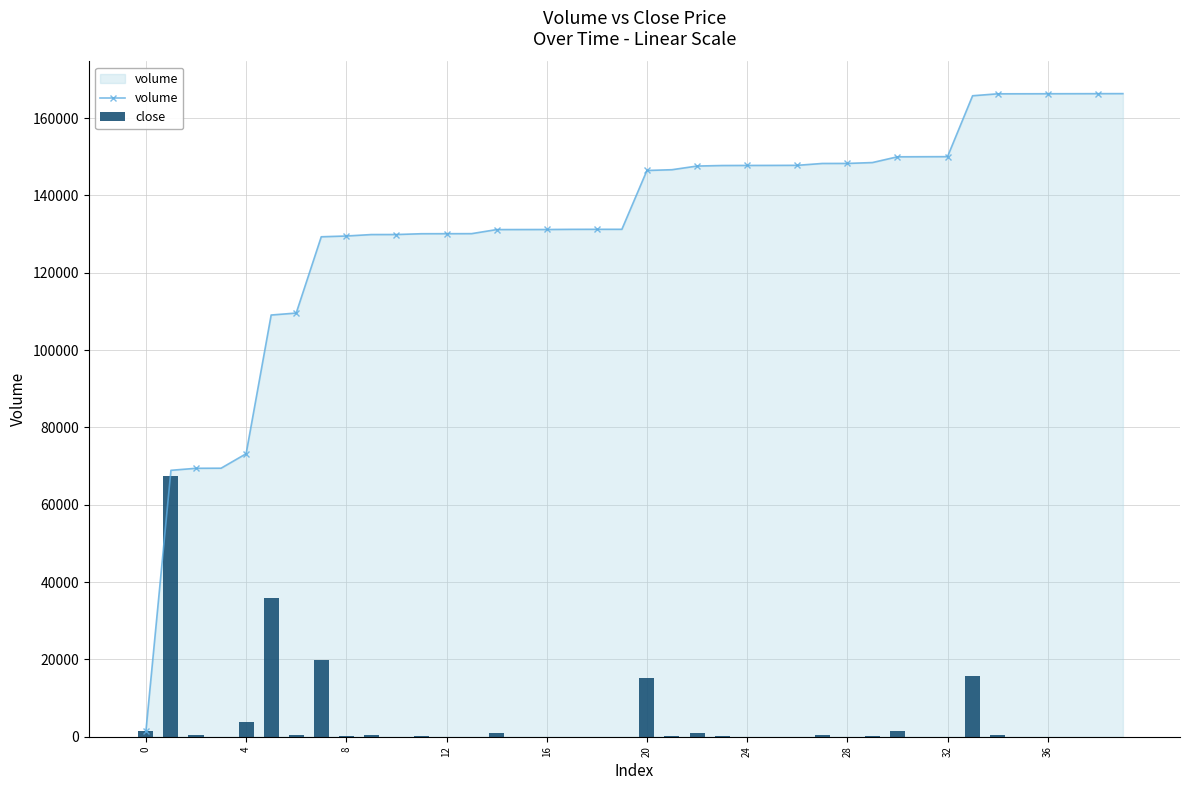

Is the value of close at 31 greater than the value of volume at 4?

No